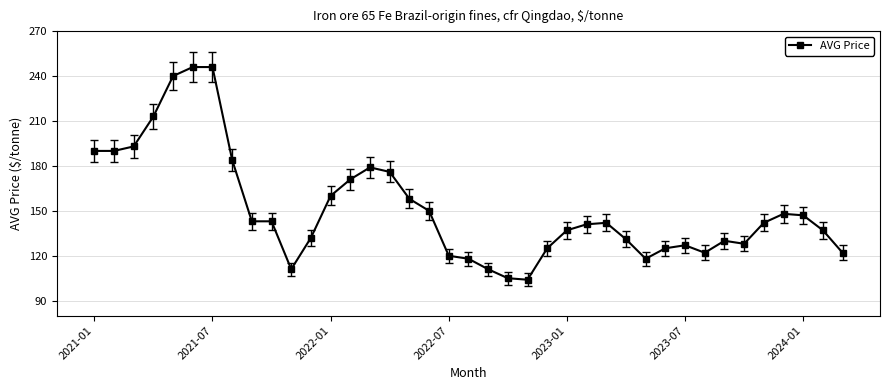

What is the greatest value displayed?

246